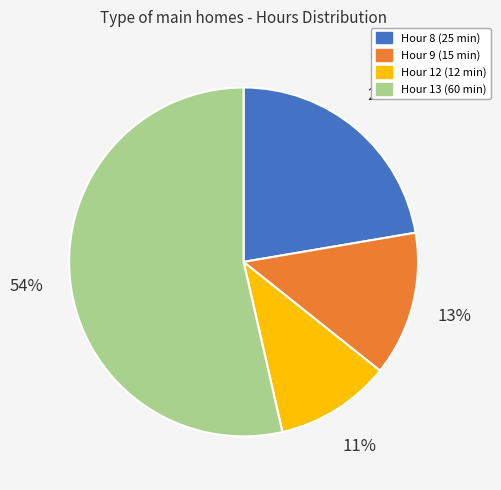

Rank the categories by value from lowest to highest.

Hour 12 (12 min), Hour 9 (15 min), Hour 8 (25 min), Hour 13 (60 min)